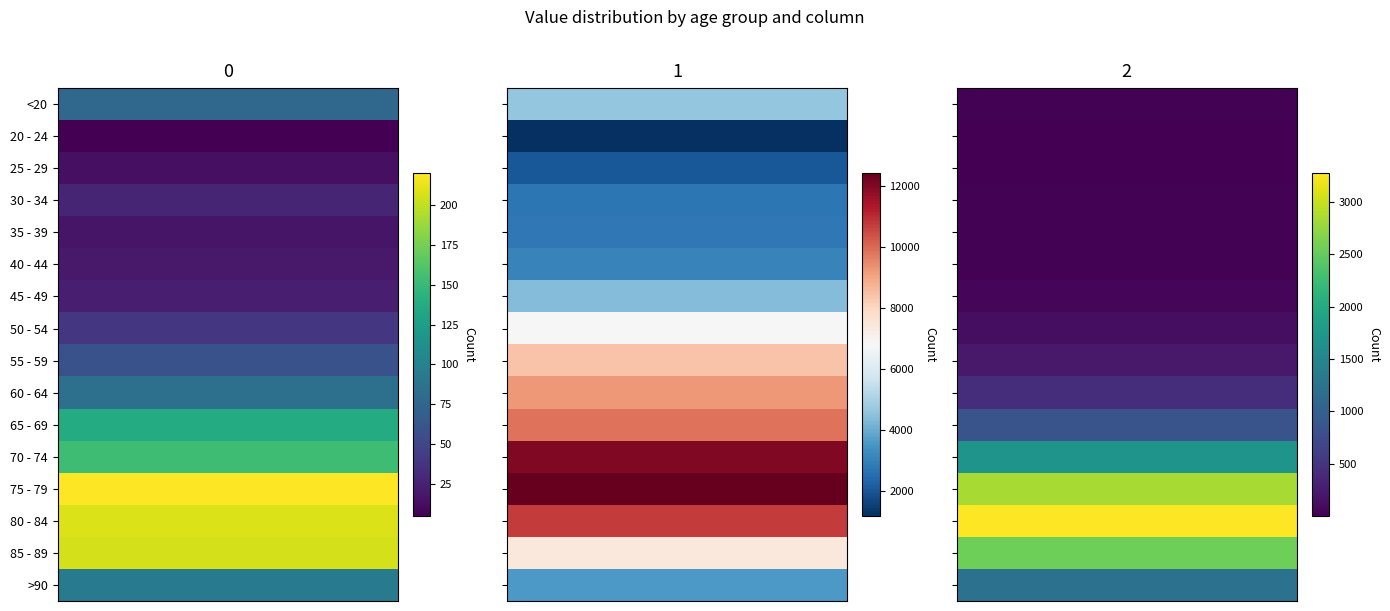

What is the average value of the 60 - 64 series?

3249